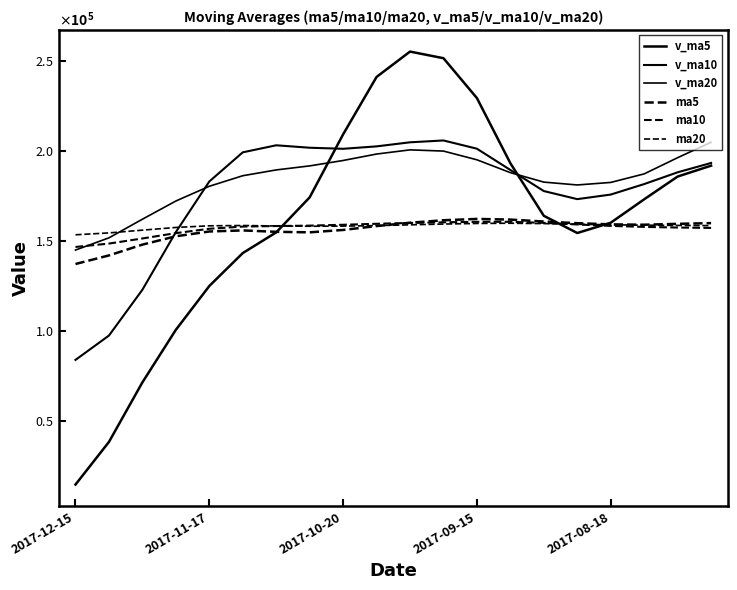

Does the chart have visible grid lines?

No